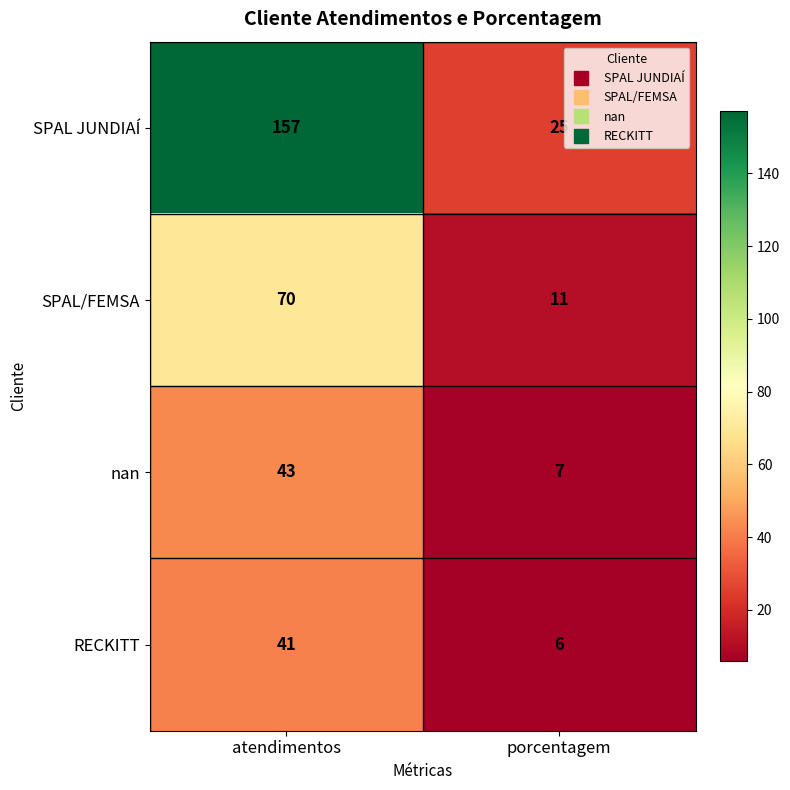

What is the average value of the RECKITT series?

24